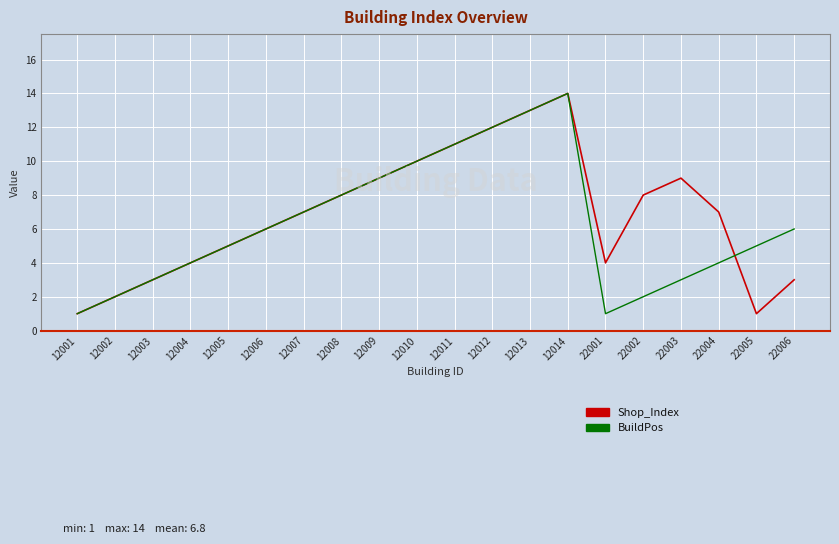

True or false: Shop_Index has more than 2 interior local peaks.

False